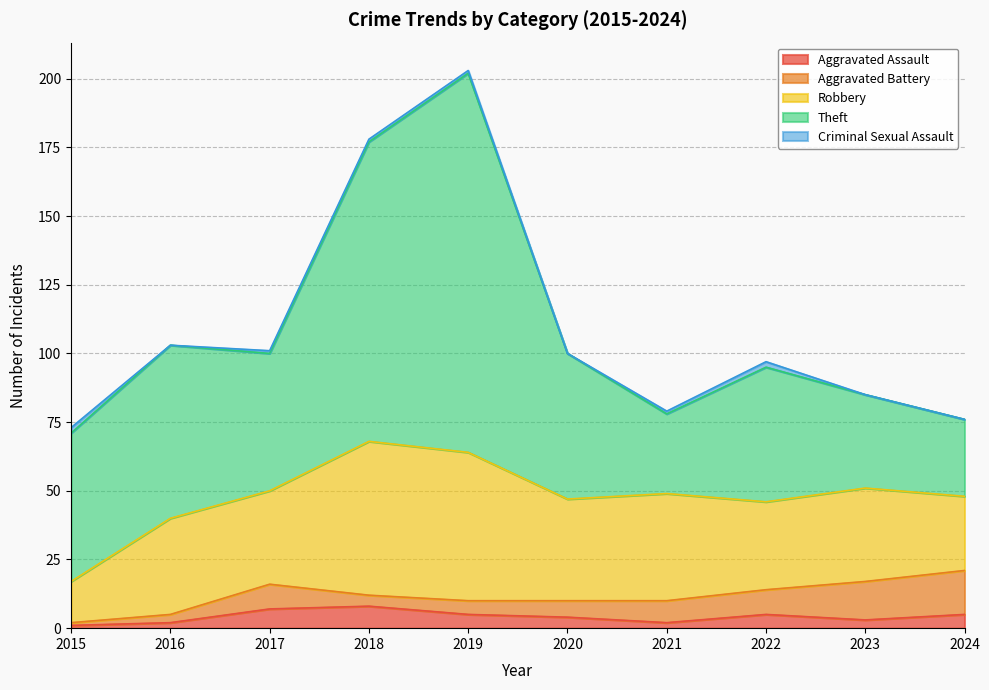

Where do Aggravated Assault and Aggravated Battery first cross each other?

2017 and 2018